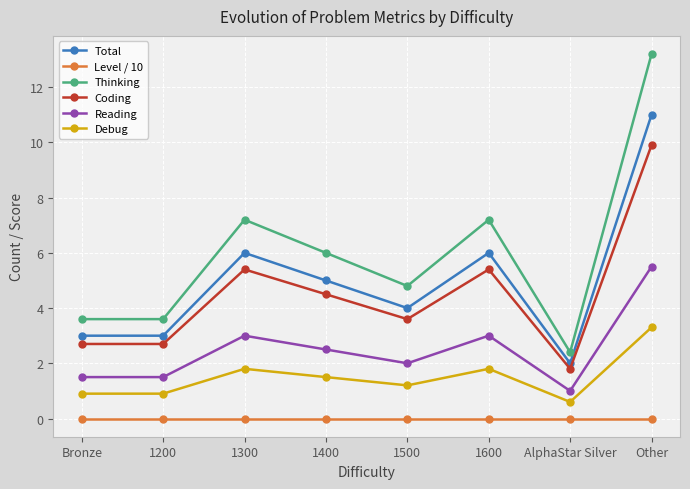

Where is the first local maximum for Reading?

1300